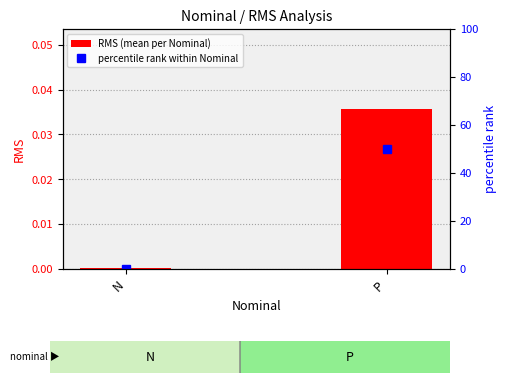

What position from the right is N?

2